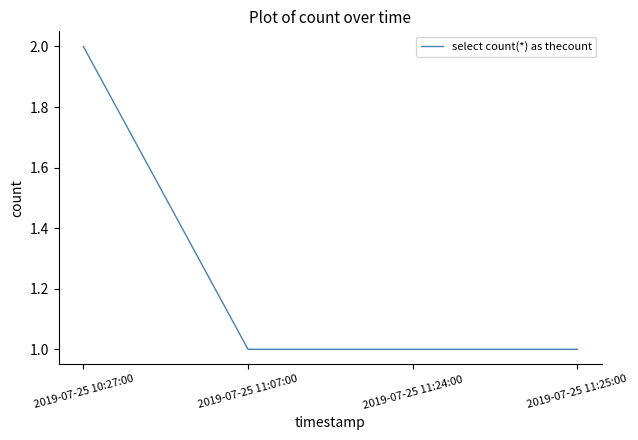

True or false: the data has more than 2 interior local peaks.

False